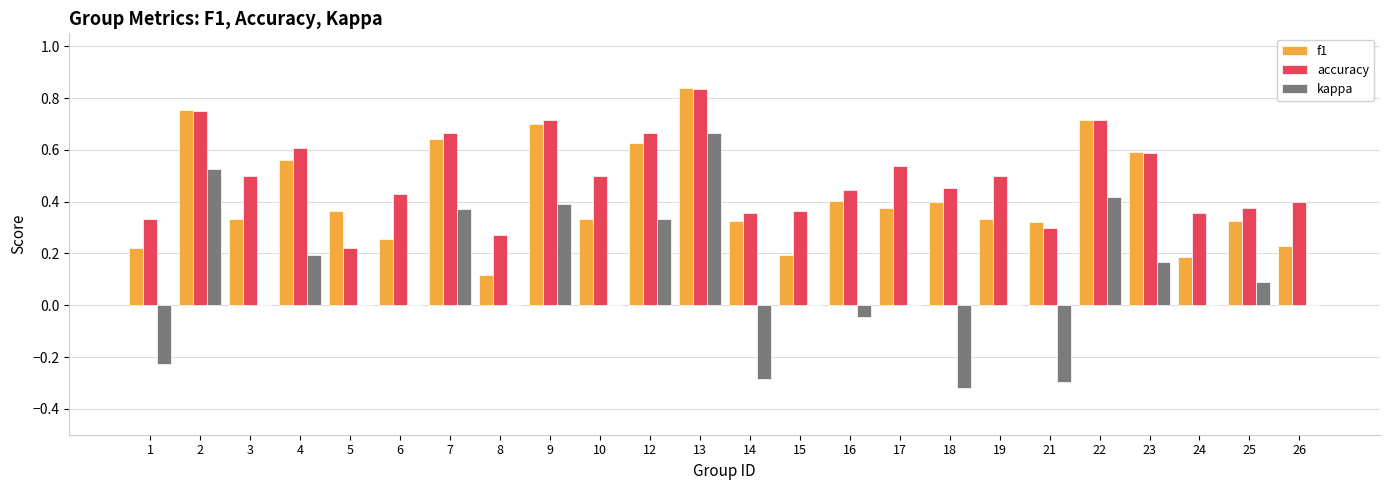

What is the sum of all f1 values?

10.1